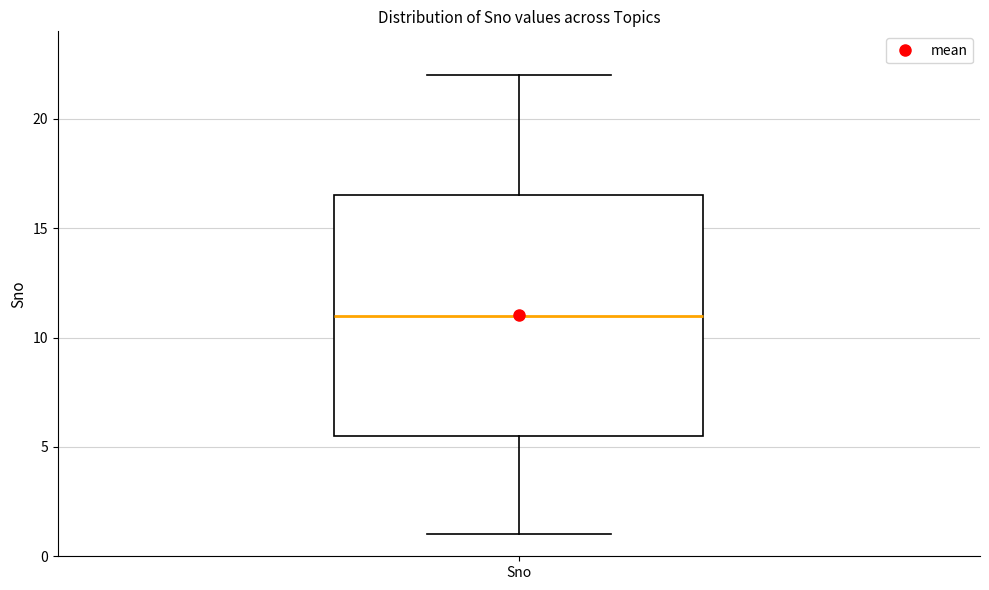

Transcribe this box plot: give where the median line is, the range the box spans, and where the two whiskers end, as read against the y-axis. The values are not printed on the chart, so give them approximately, as read against the axis.

median 11.0, box 5.5 to 16.5, whiskers 1.0 to 22.0